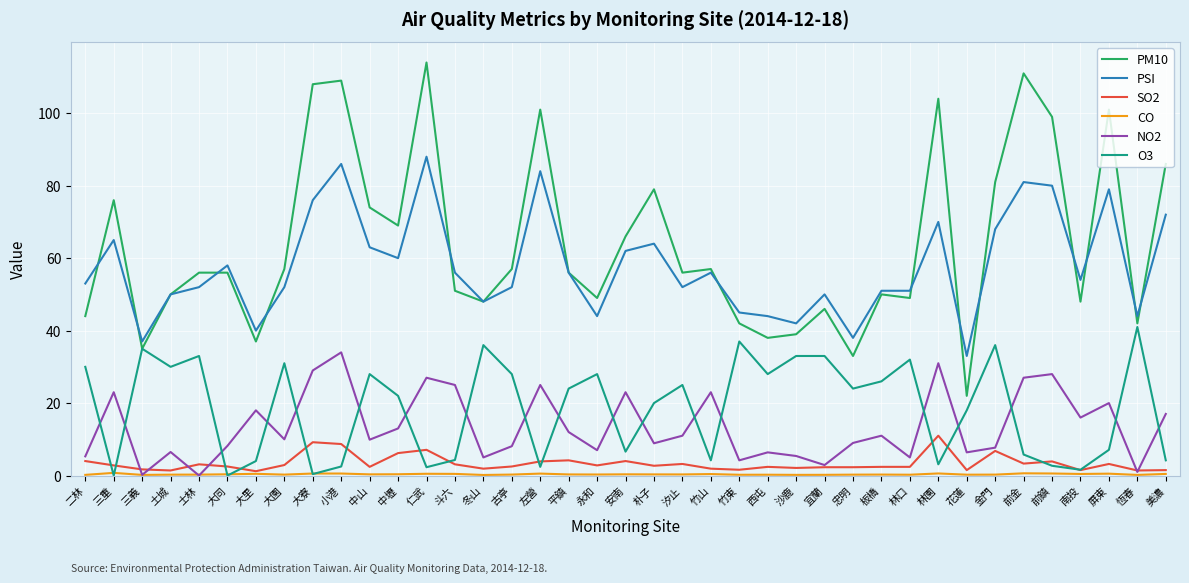

Does the chart have visible grid lines?

Yes